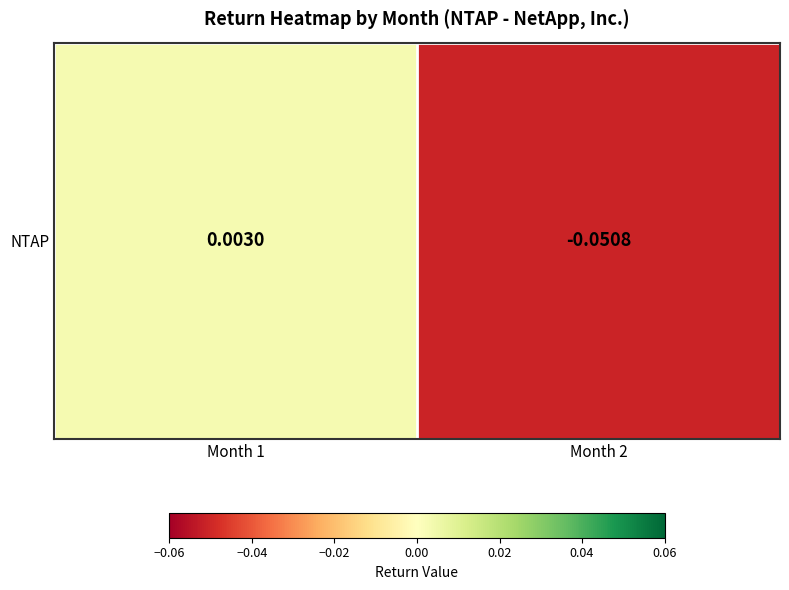

List the labels in order of value, largest first.

Month 1, Month 2